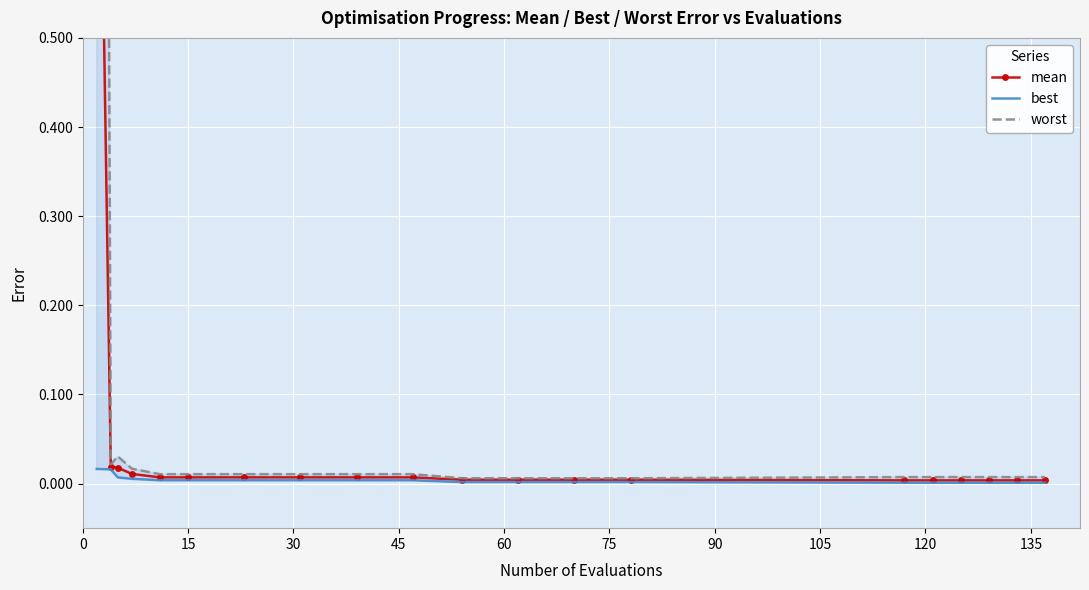

Rank the series at 15 from highest to lowest value.

worst, mean, best